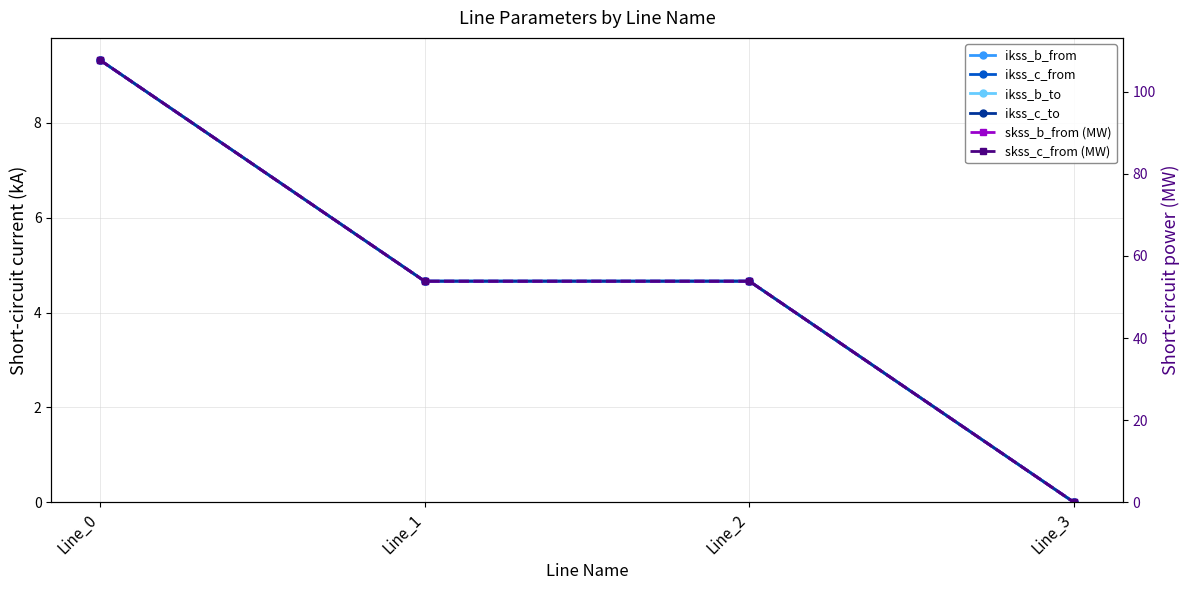

Reading left to right, list all the values displayed in this chart.

ikss_b_from: 9.3	4.7	4.7	0.0
ikss_c_from: 9.3	4.7	4.7	0.0
ikss_b_to: 9.3	4.7	4.7	0.0
ikss_c_to: 9.3	4.7	4.7	0.0
skss_b_from (MW): 107.7	53.8	53.8	0.0
skss_c_from (MW): 107.7	53.8	53.8	0.0